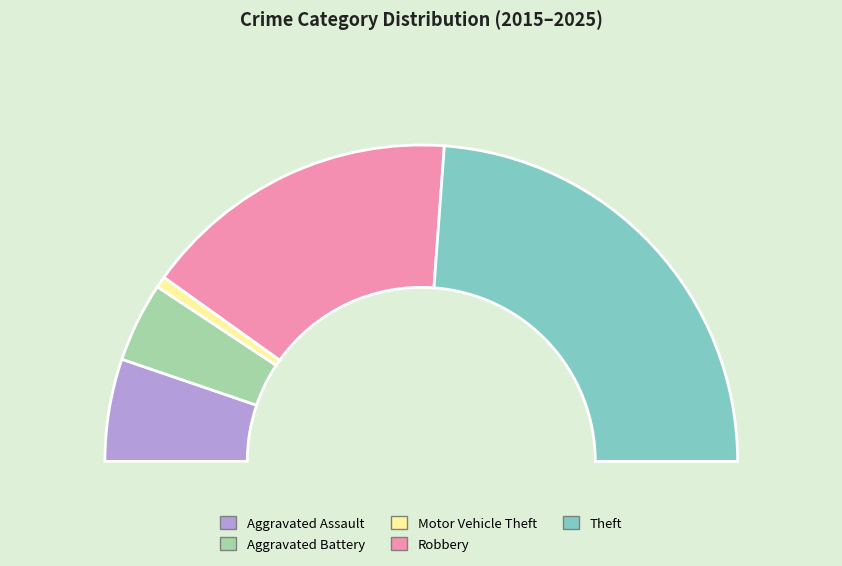

Which slice is the smallest?

Motor Vehicle Theft